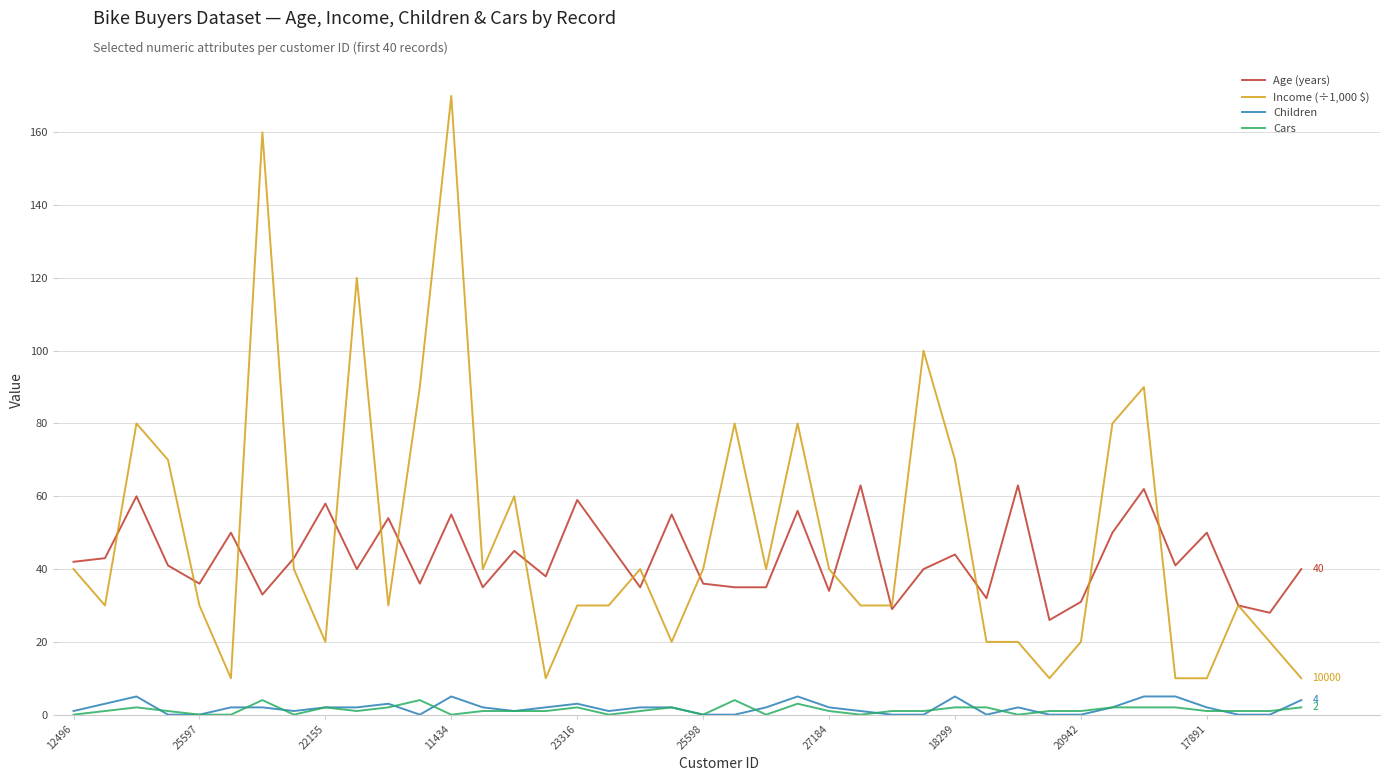

What is the lowest value of the Age (years) series?

26